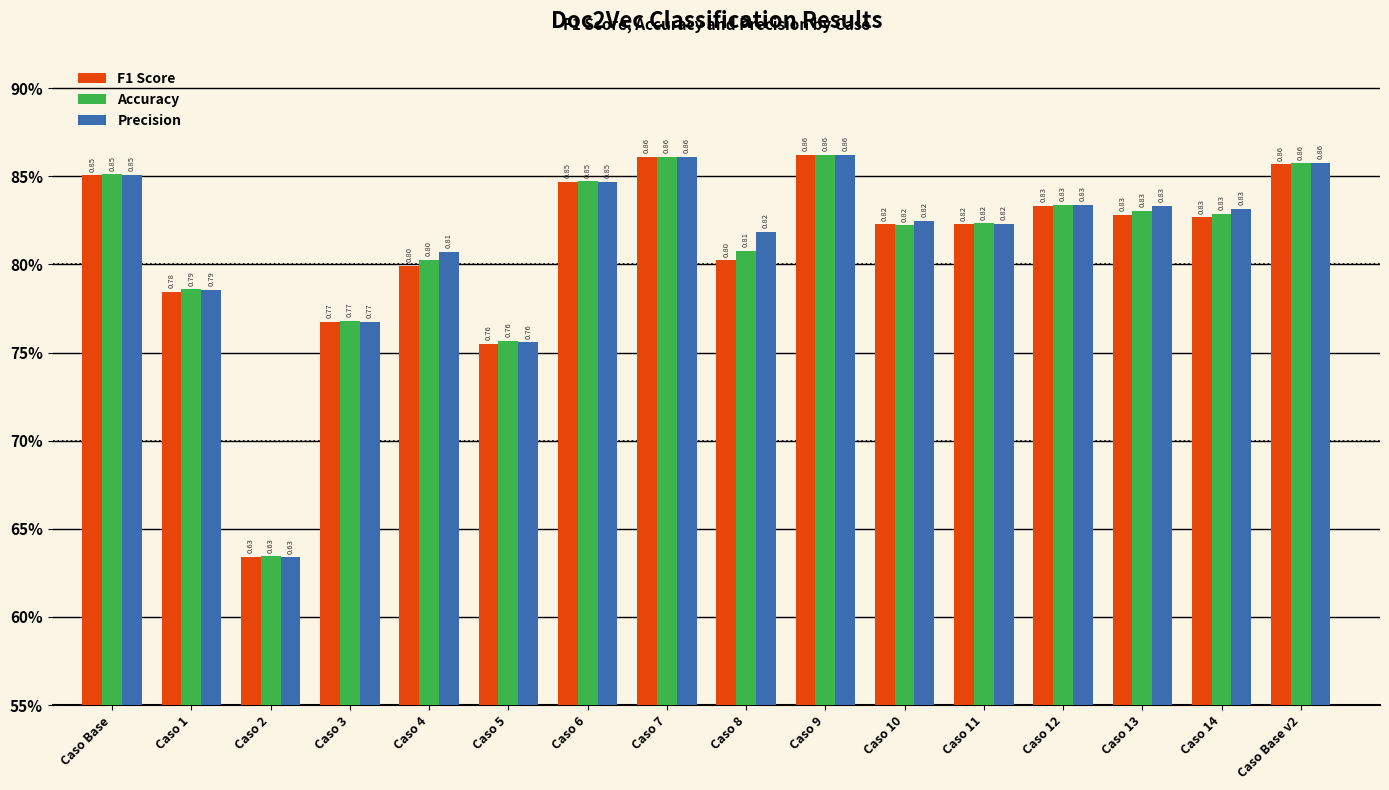

The value of Precision at Caso 13 is 0.8. True or false?

True